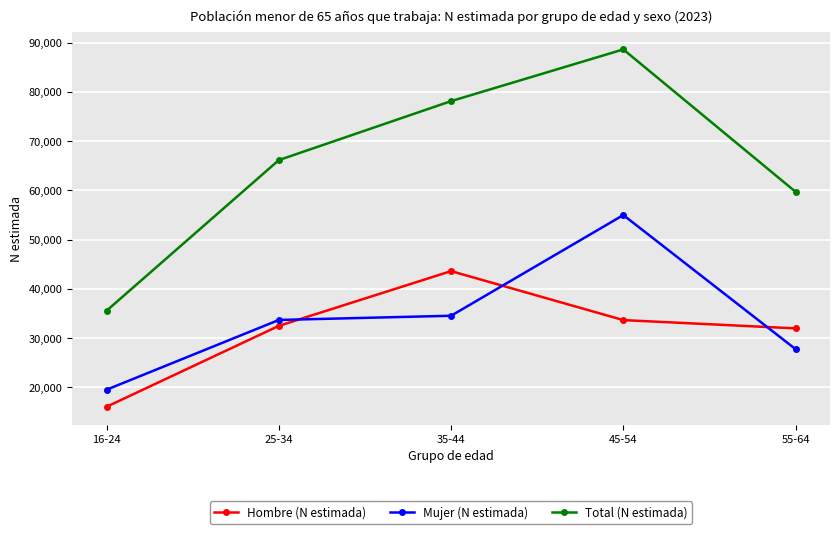

True or false: Hombre (N estimada) has more than 1 interior local peaks.

False